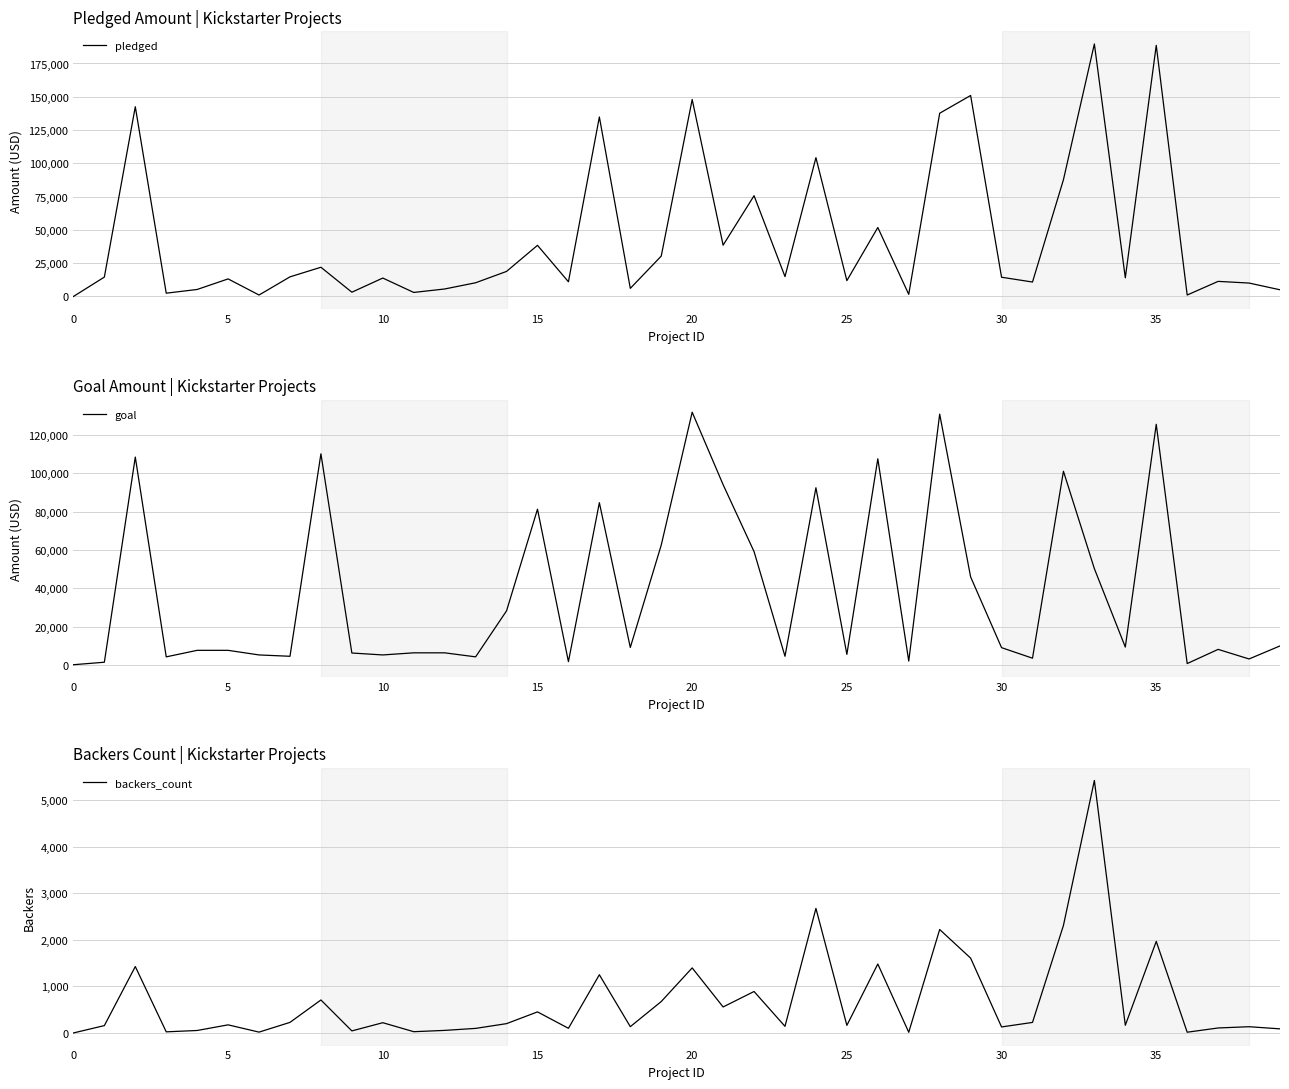

What is the total value across all series at 13?

14593